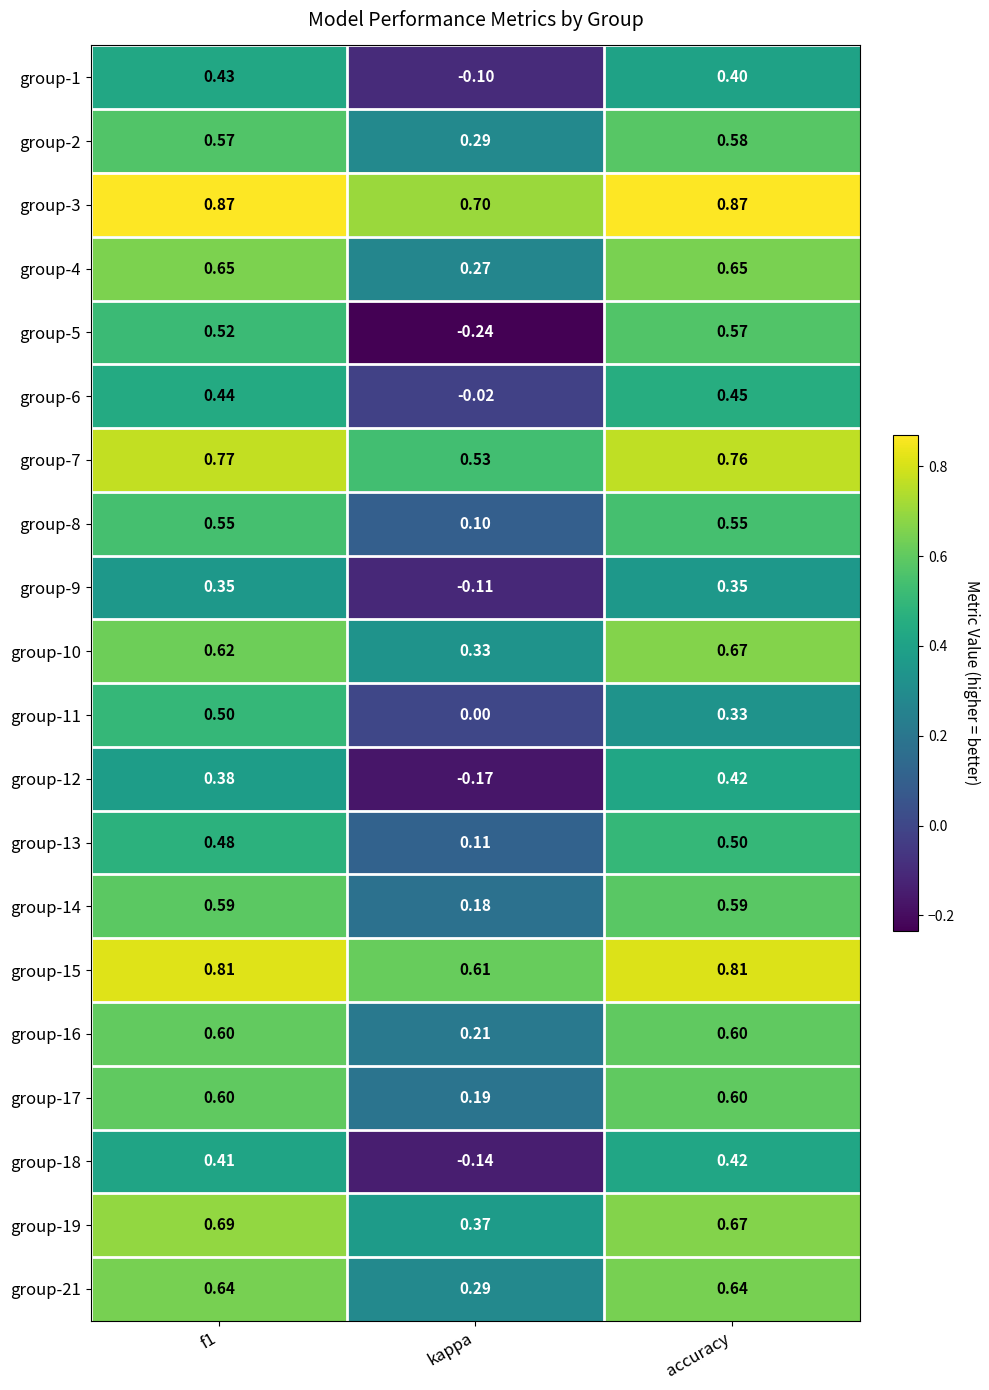

At which label is group-19 closest to 0?

kappa